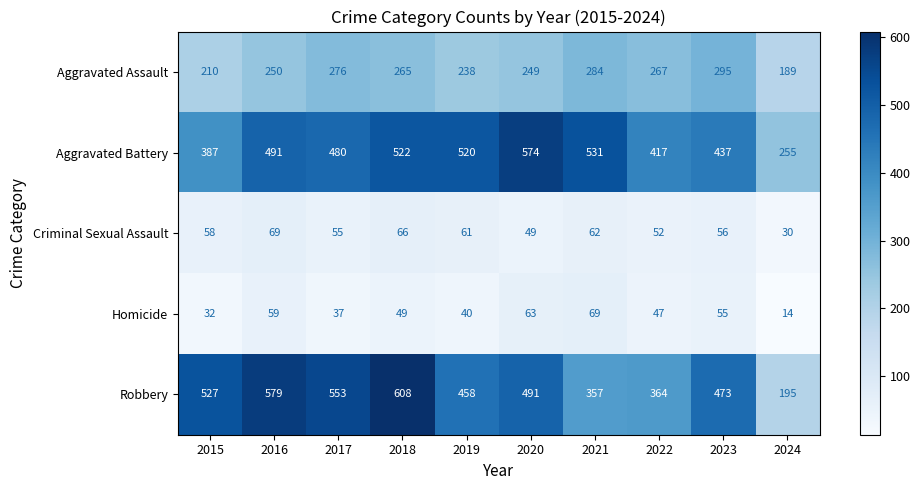

Which series has the widest spread of values?

Robbery